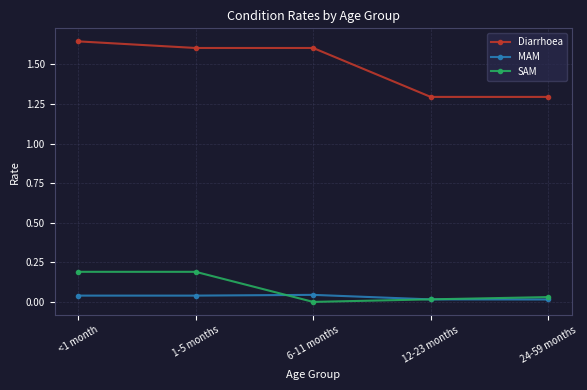

Which series changed the most between <1 month and 6-11 months?

SAM